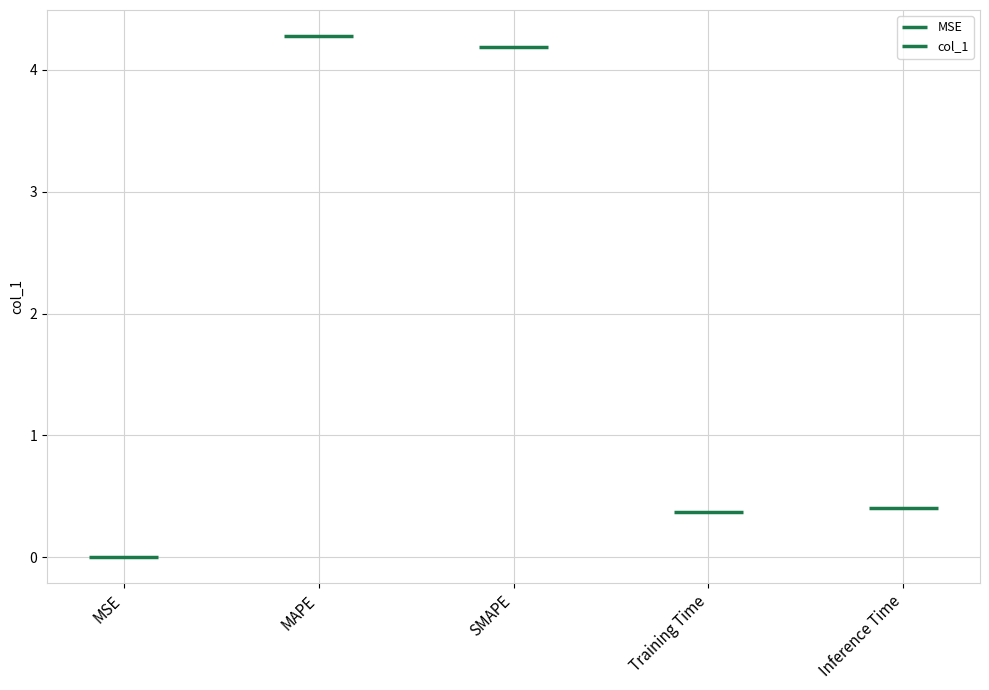

Which label corresponds to the largest value in the chart?

MAPE